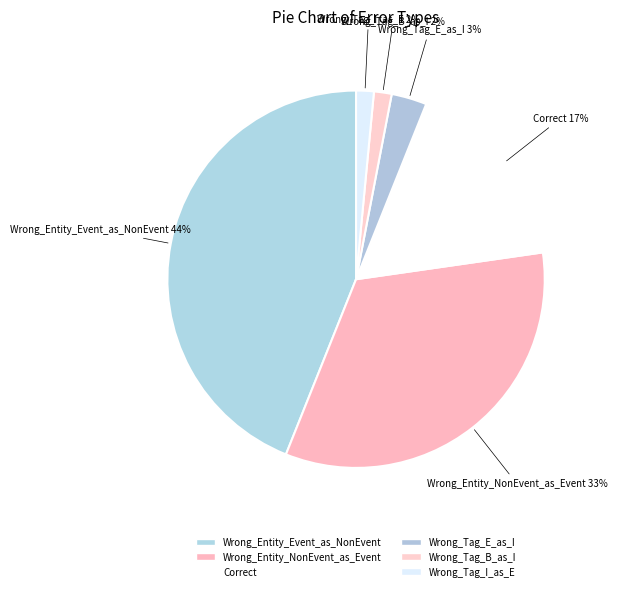

Count the number of slices in the pie.

6